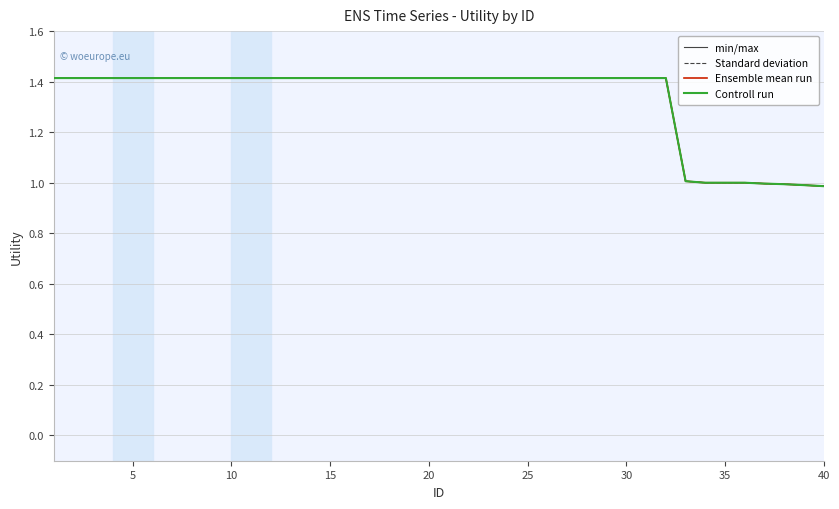

Is this an area chart (filled region under the line)?

No